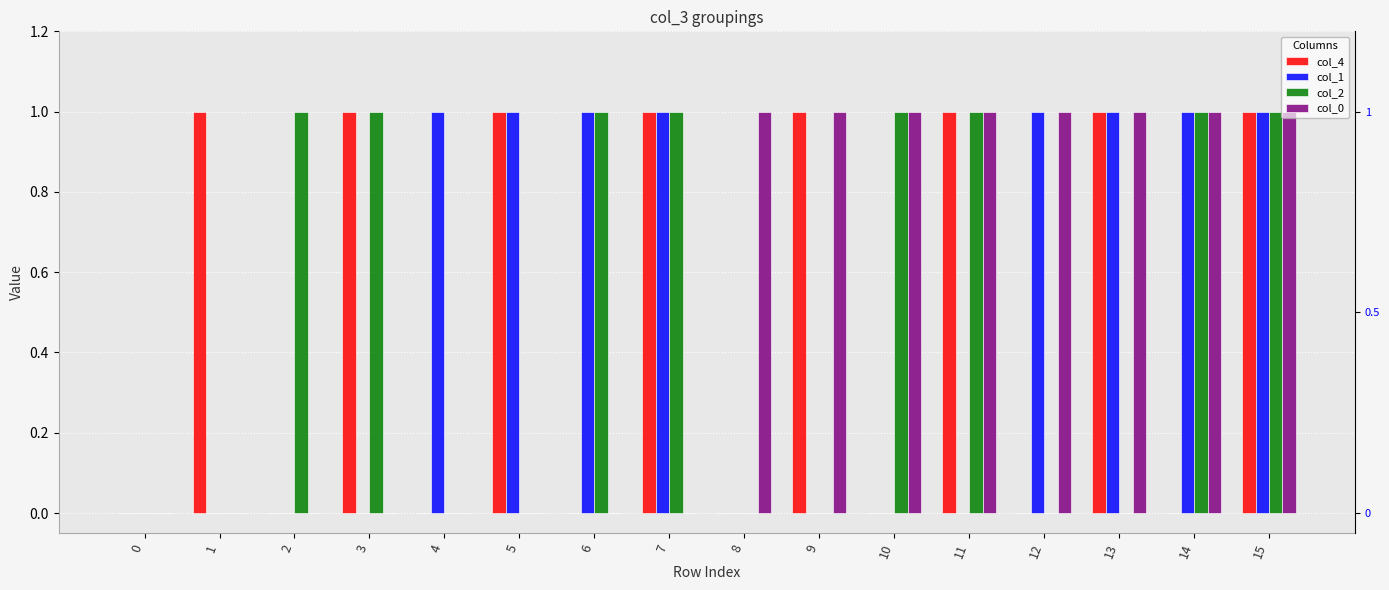

What is the spread (max minus min) of values at 9?

1